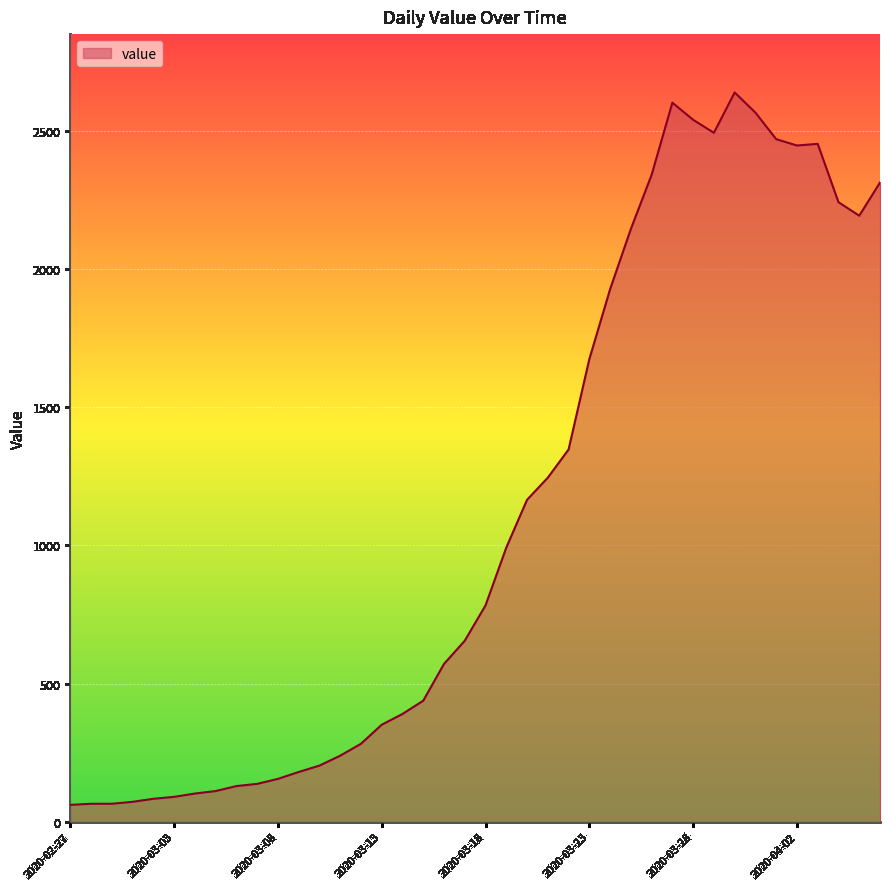

What is the minimum value shown in the chart?

61